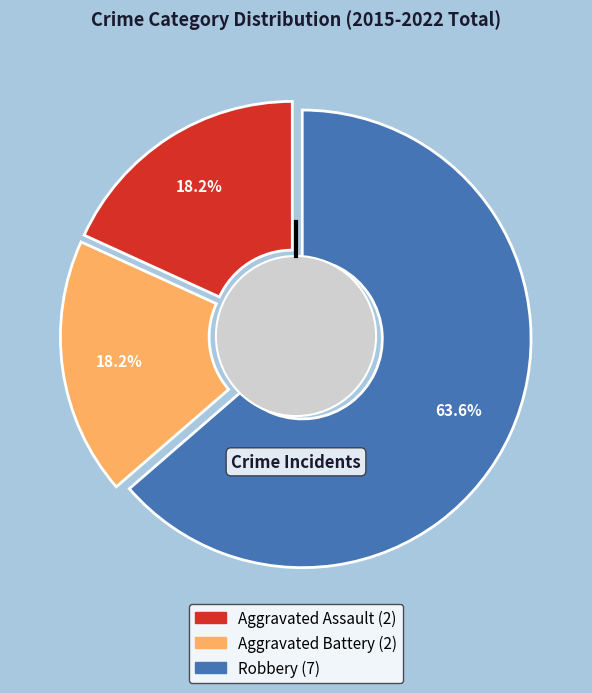

How many slices are in this pie chart?

3